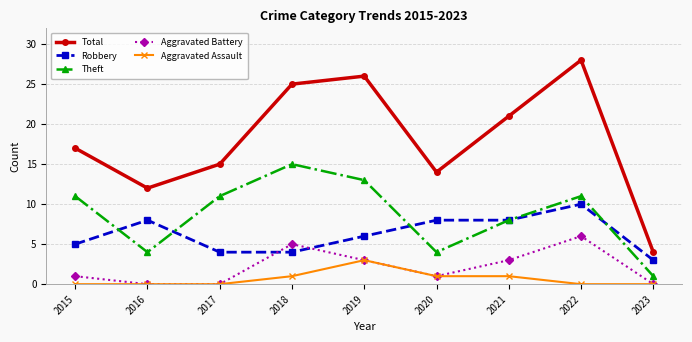

What is the spread (max minus min) of values at 2021?

20